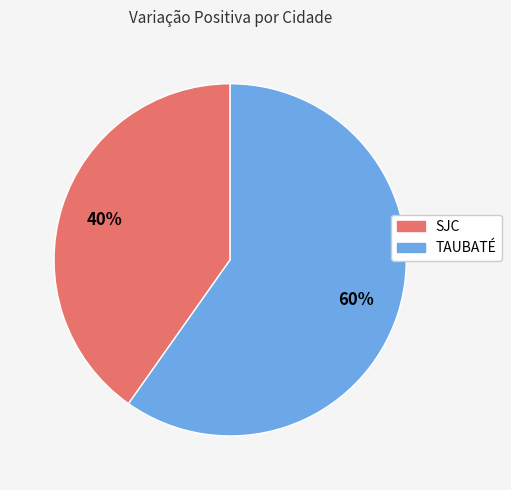

Count the number of slices in the pie.

2